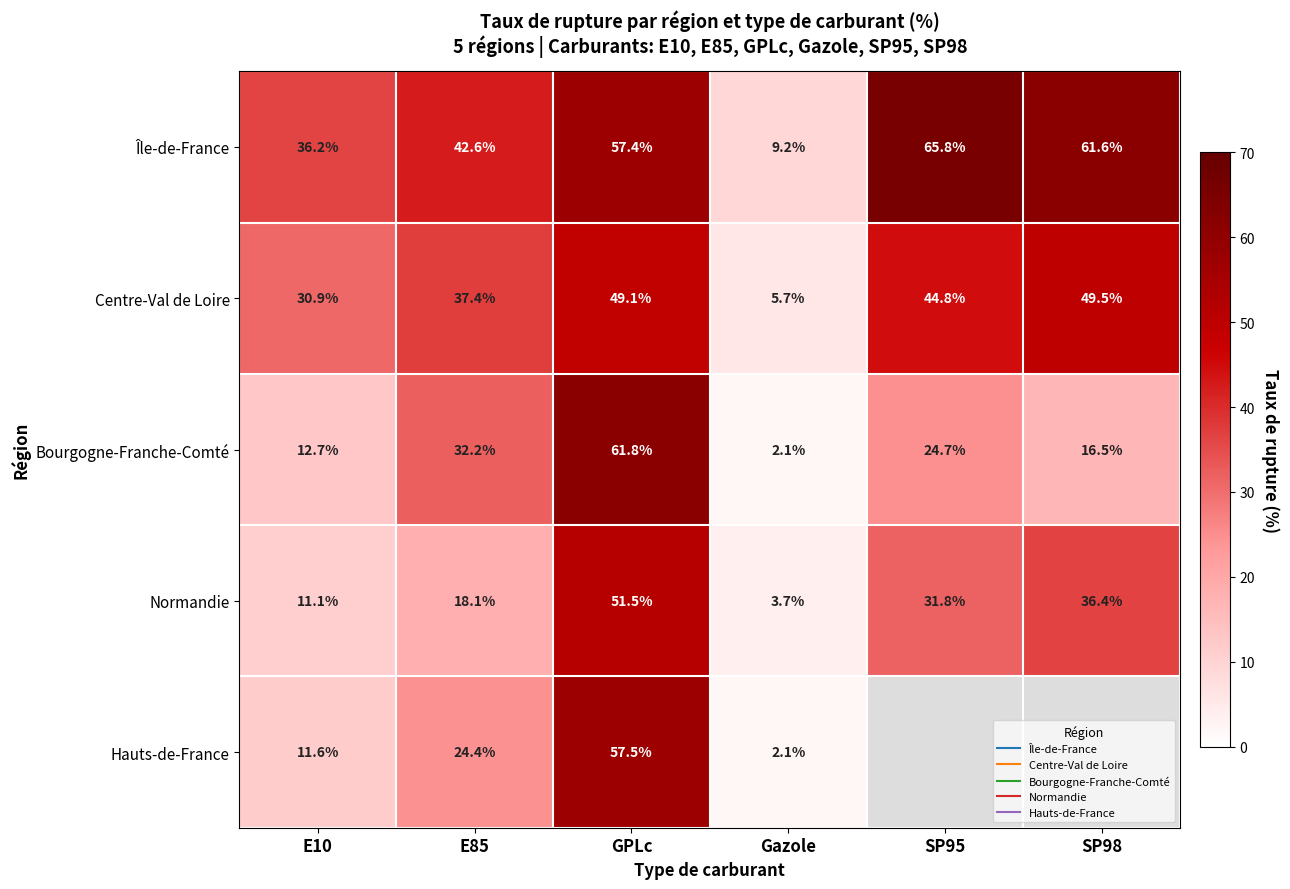

What is the lowest value of the Normandie series?

3.7